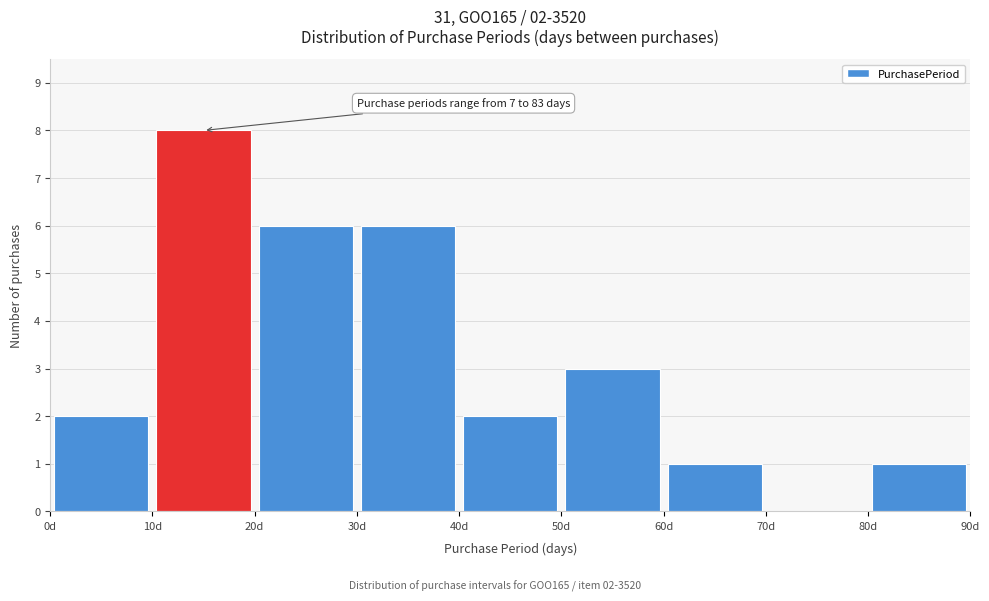

Which range on the x-axis has the tallest bar?

10 to 20